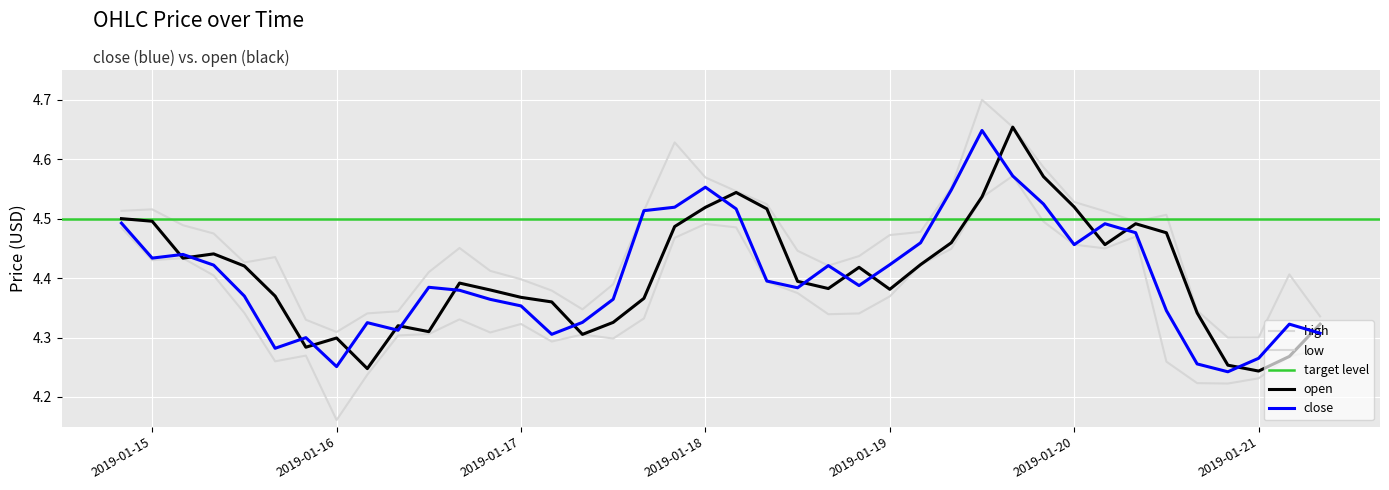

True or false: close and high cross at least once.

False